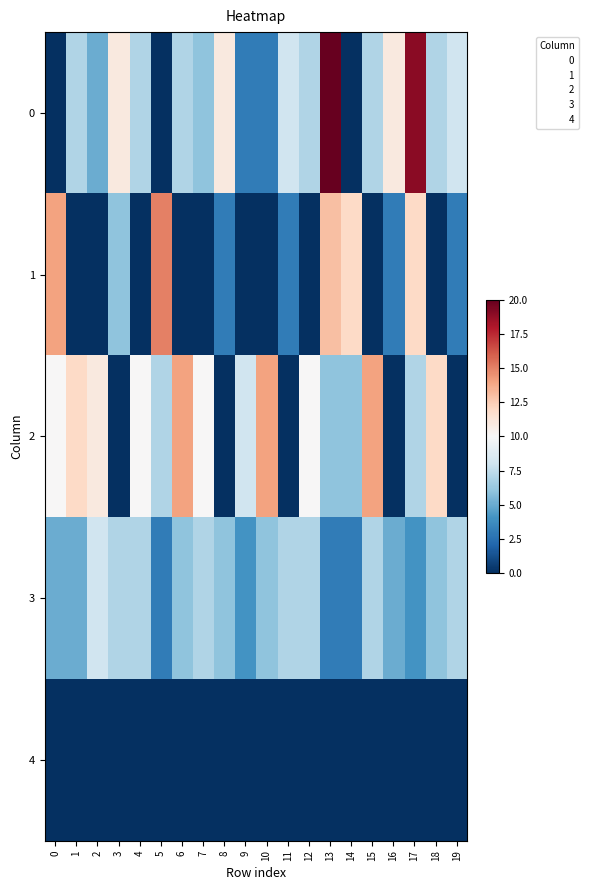

Reading left to right, transcribe all the data shown in this chart.

row_0: 0	7	5	11	7	0	7	6	11	3	3	8	7	20	0	7	11	19	7	8
row_1: 14	0	0	6	0	15	0	0	3	0	0	3	0	13	12	0	3	12	0	3
row_2: 10	12	11	0	10	7	14	10	0	8	14	0	10	6	6	14	0	7	12	0
row_3: 5	5	8	7	7	3	6	7	6	4	6	7	7	3	3	7	5	4	6	7
row_4: 0	0	0	0	0	0	0	0	0	0	0	0	0	0	0	0	0	0	0	0